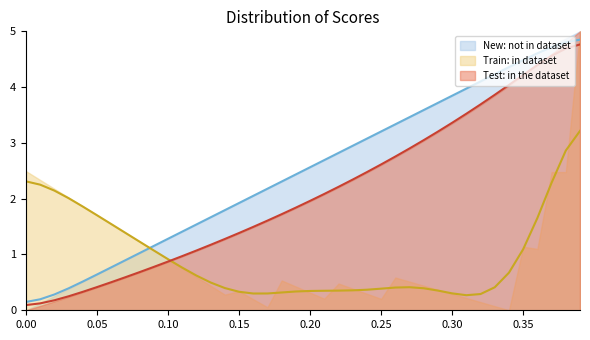

Between 0.3 and 0.05, which is larger?

0.3